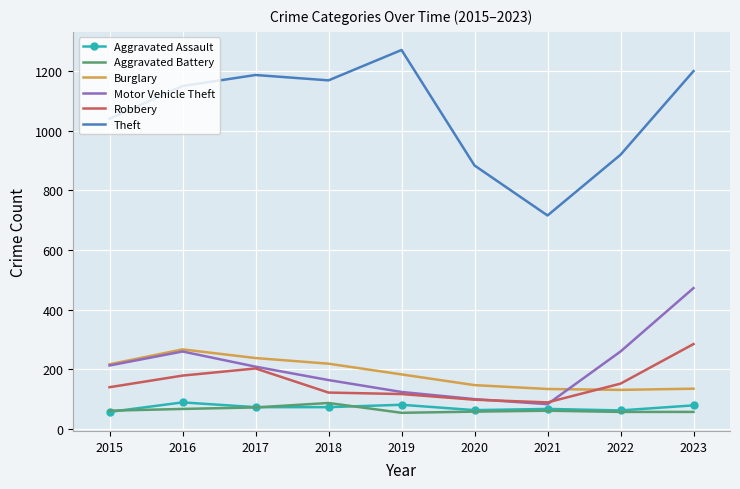

At which label is Theft closest to 994?

2015